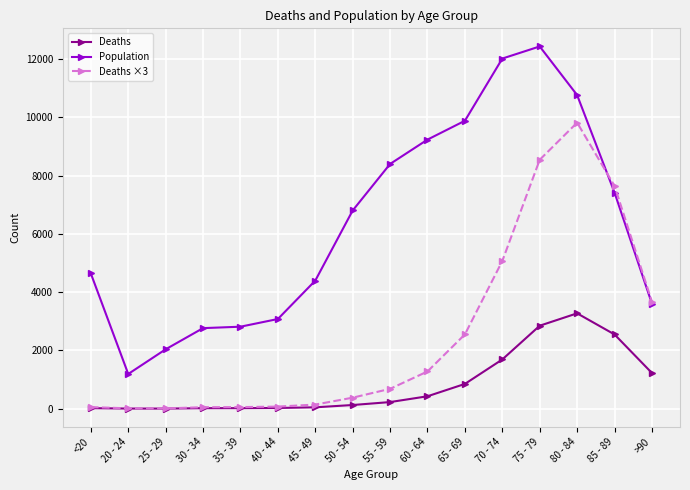

What is the label of the 4th point from the right?

75 - 79